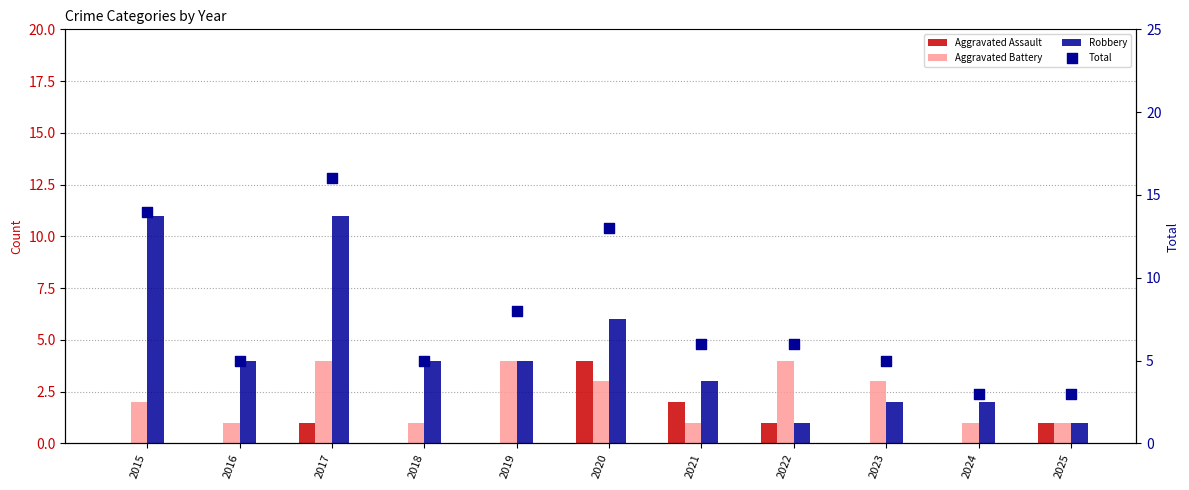

Is the value of Aggravated Battery at 2017 greater than the value of Aggravated Assault at 2024?

Yes